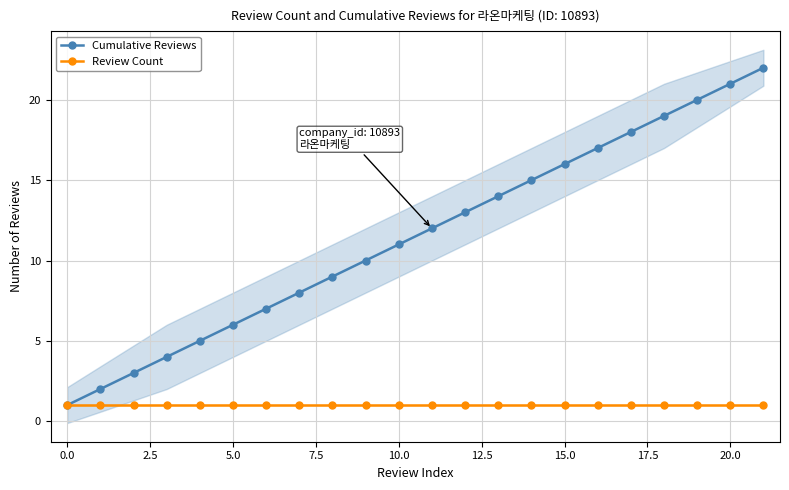

Which series has the widest spread of values?

Cumulative Reviews